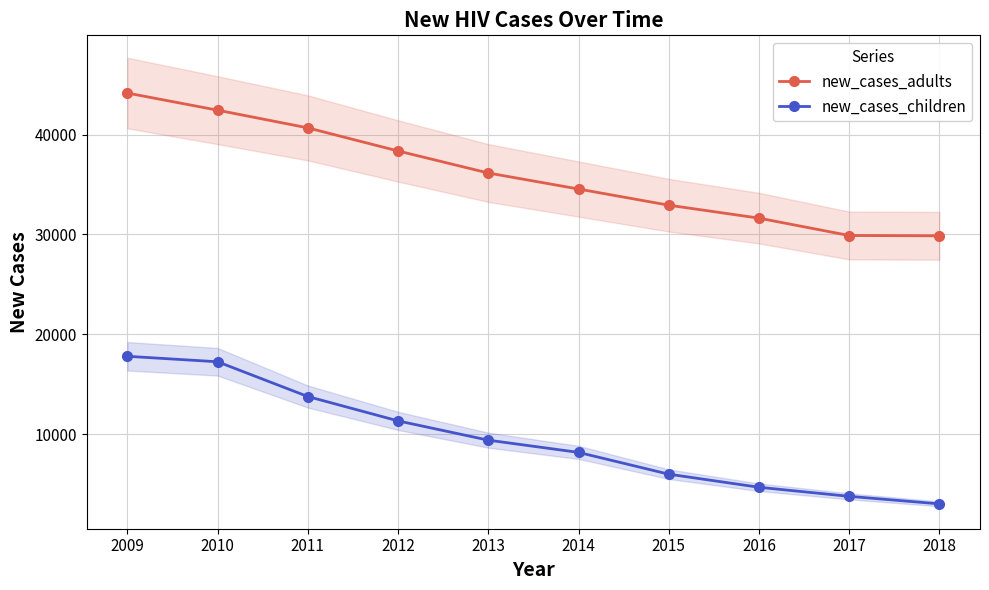

Rank the series by their average value, from highest to lowest.

new_cases_adults, new_cases_children